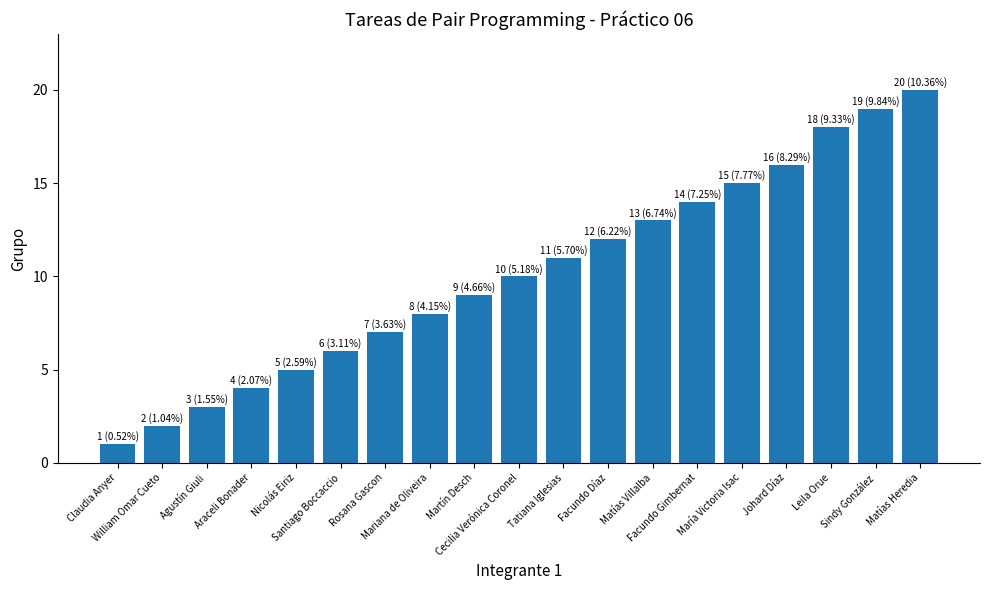

Count the number of data series in this chart.

1